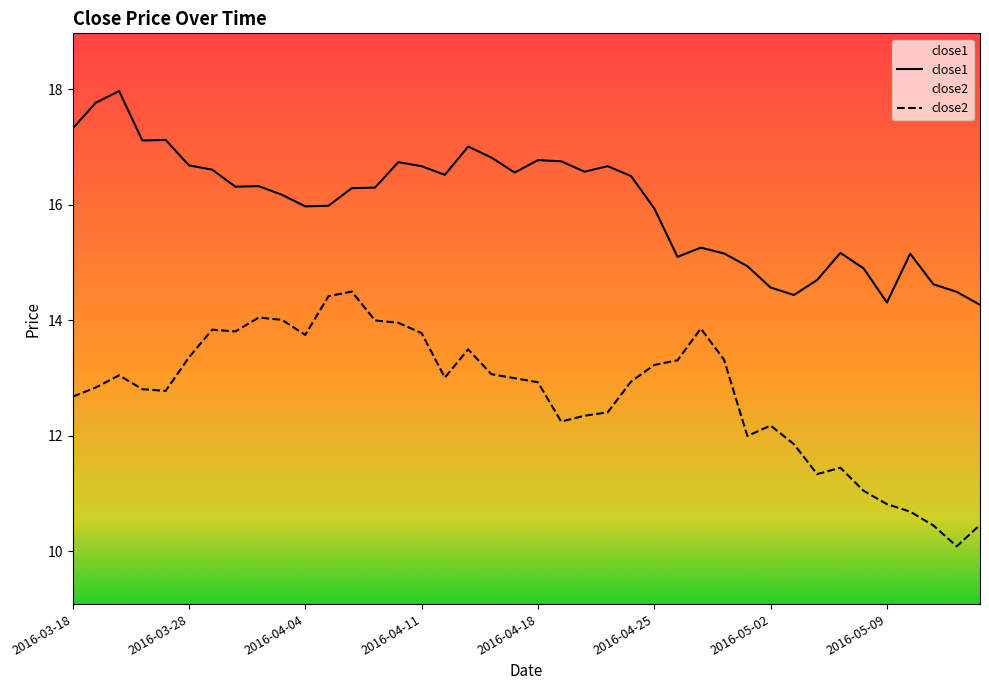

The close2 series shows 13.8 at 2016-04-11. True or false?

True